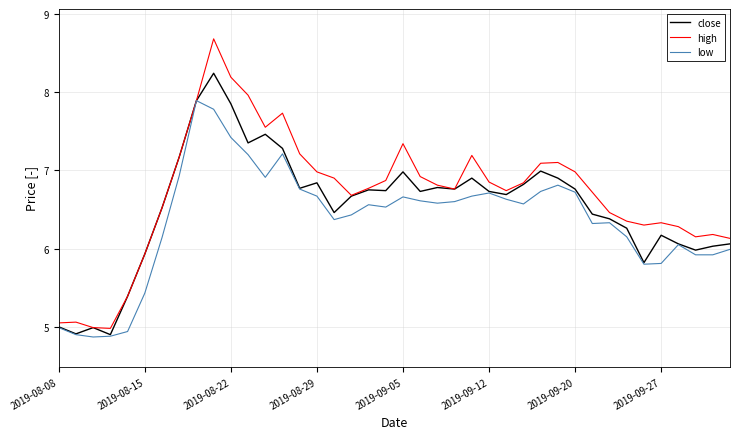

List the series in order of their overall mean, highest first.

high, close, low